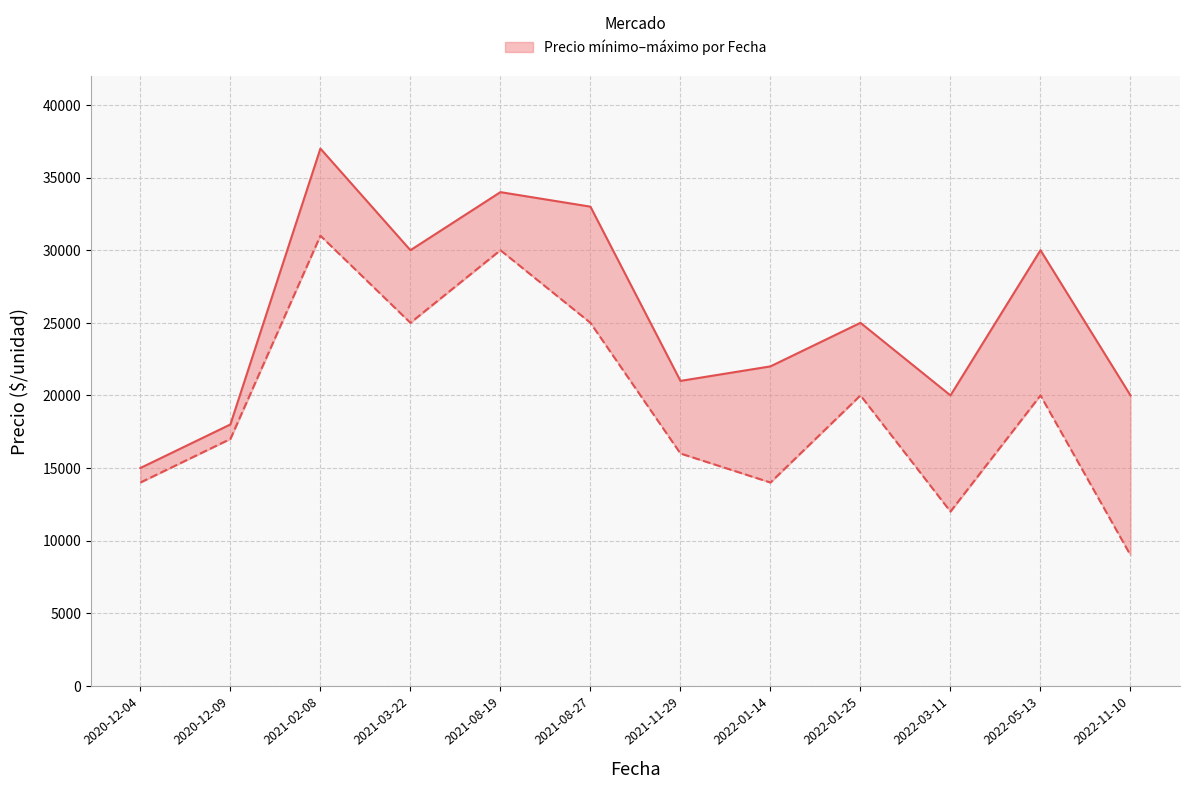

What position from the right is 2022-05-13?

2